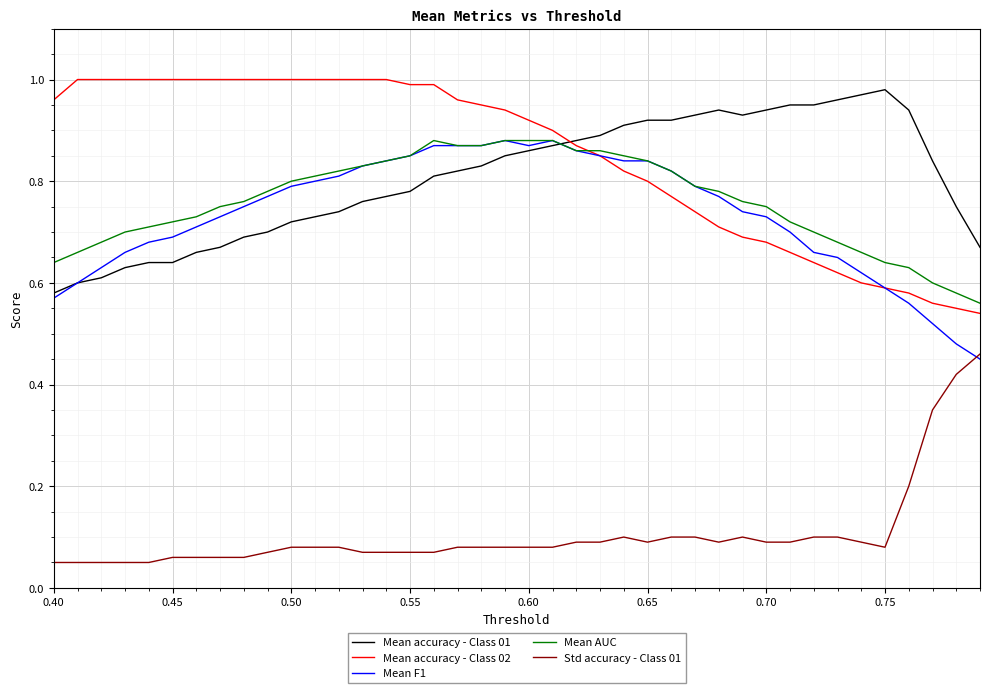

Does the chart have visible grid lines?

Yes